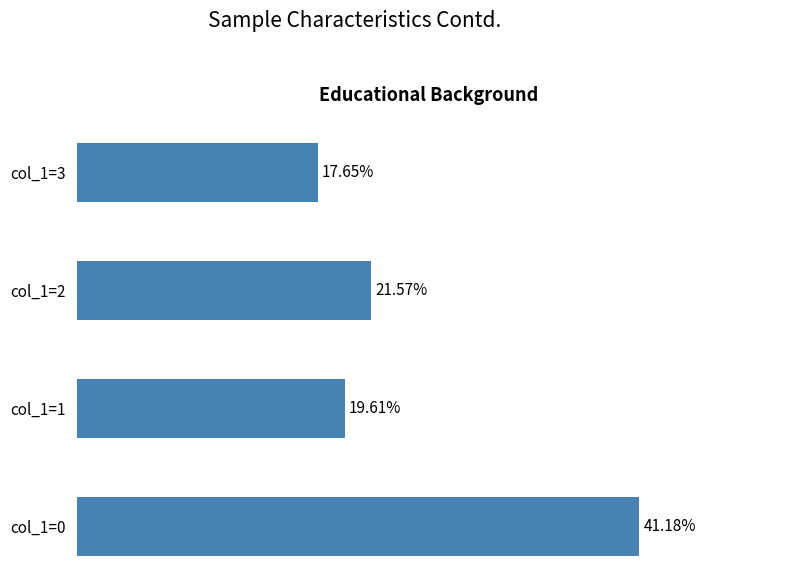

Between col_1=2 and col_1=1, which is larger?

col_1=2